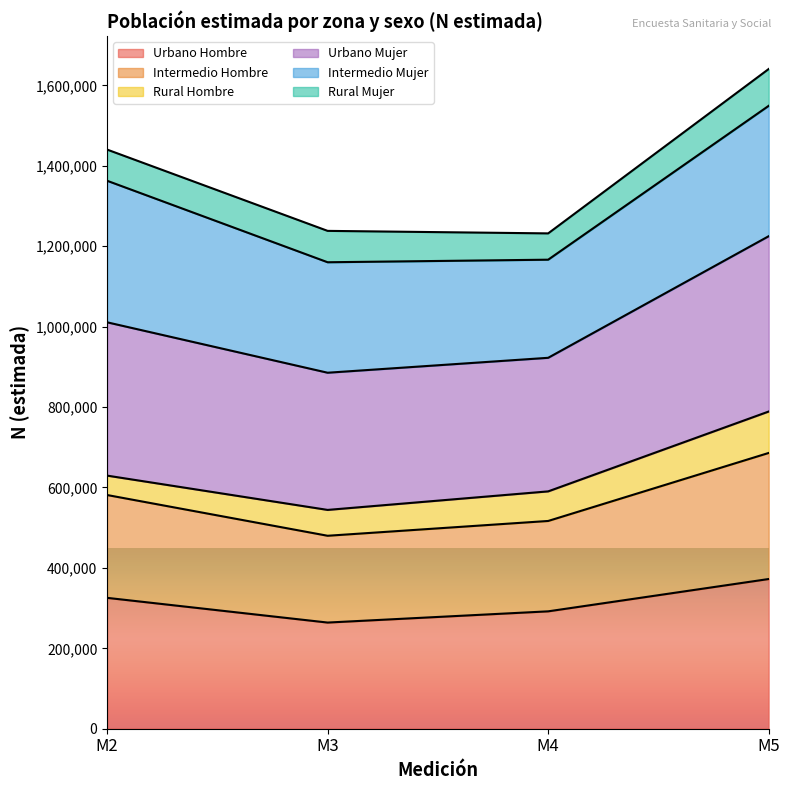

True or false: Urbano_Mujer and Intermedio_Hombre intersect in this chart.

False